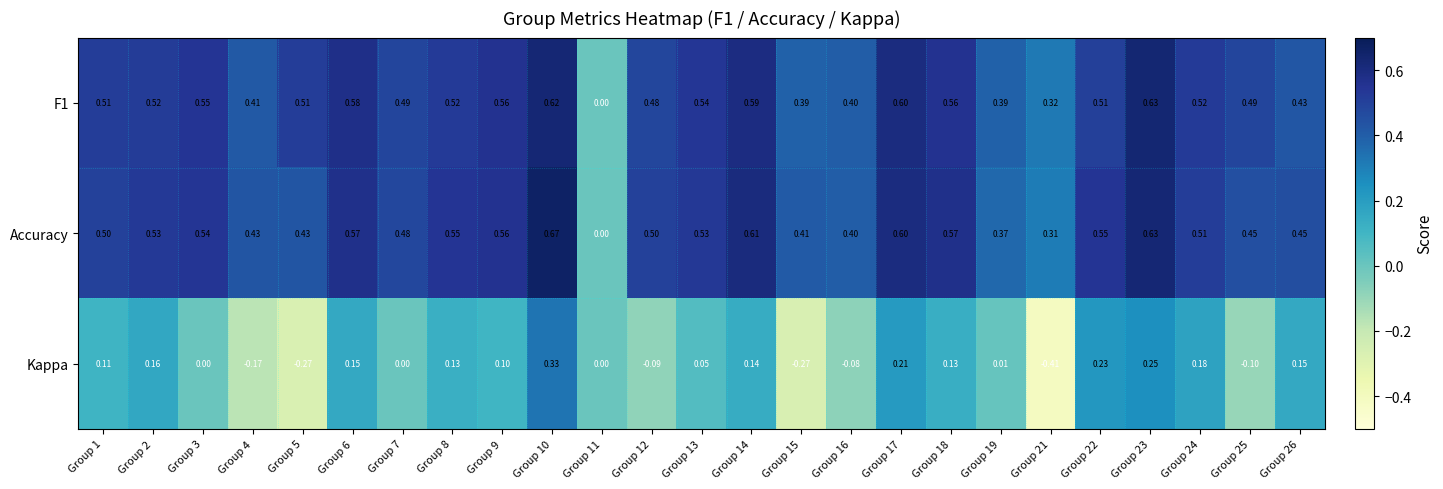

Which series has the largest range (max minus min)?

Kappa